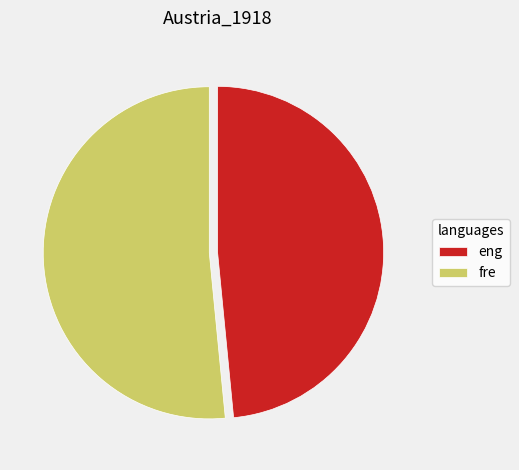

Do eng and fre together represent more than half of the pie?

Yes